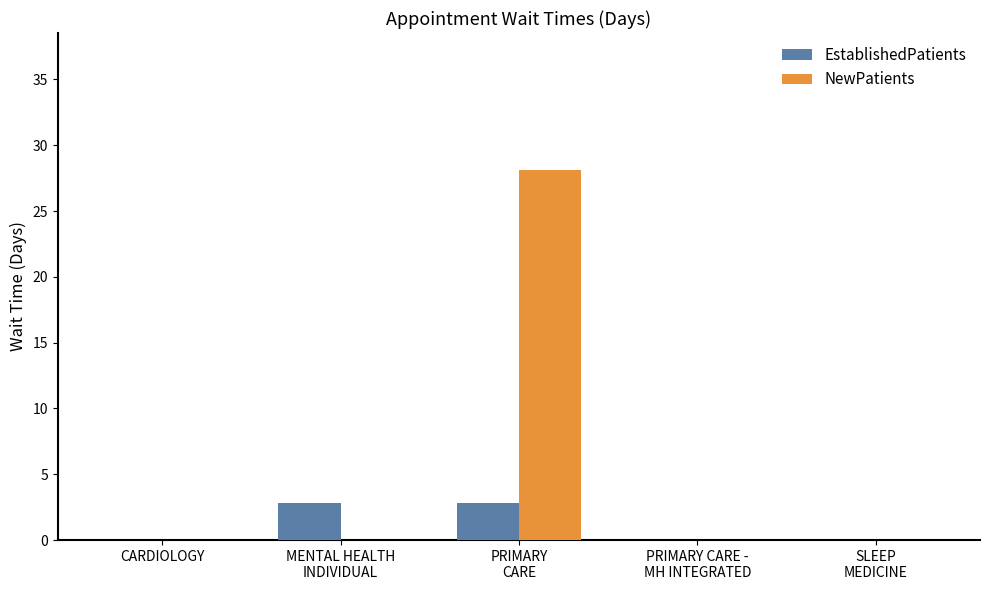

The NewPatients series shows 16.3 at PRIMARY CARE -
MH INTEGRATED. True or false?

False